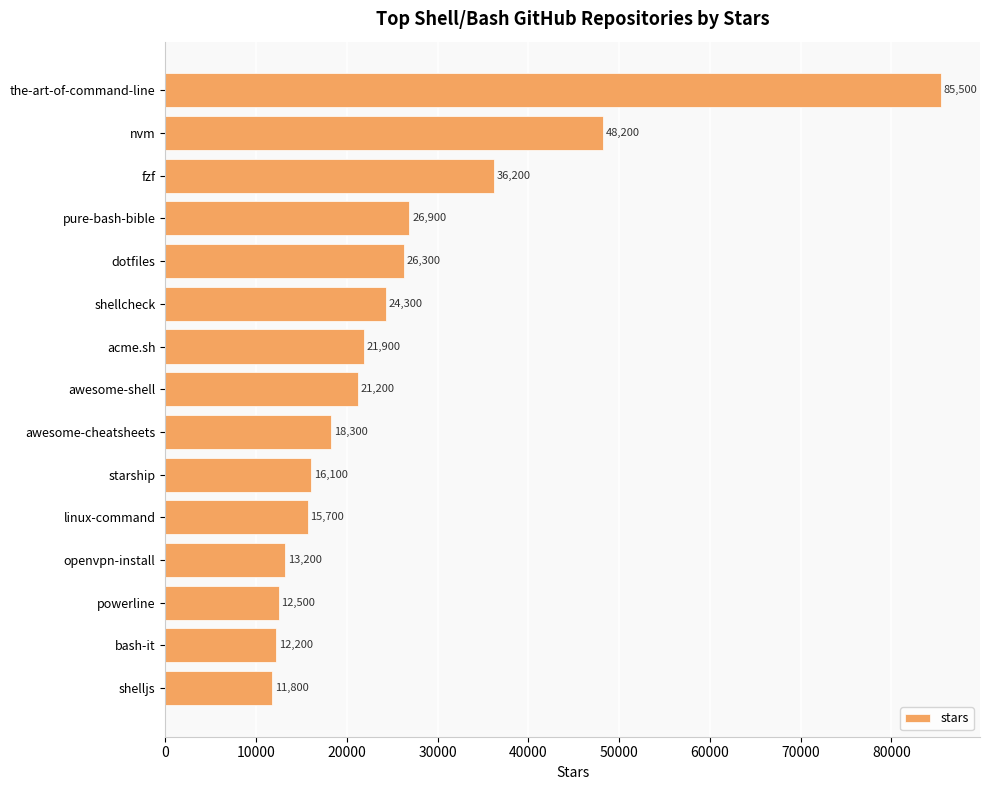

What is the value of the 7th bar from the top?

21900